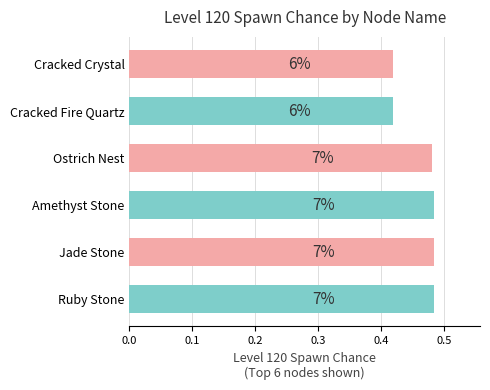

Are the bars horizontal?

Yes